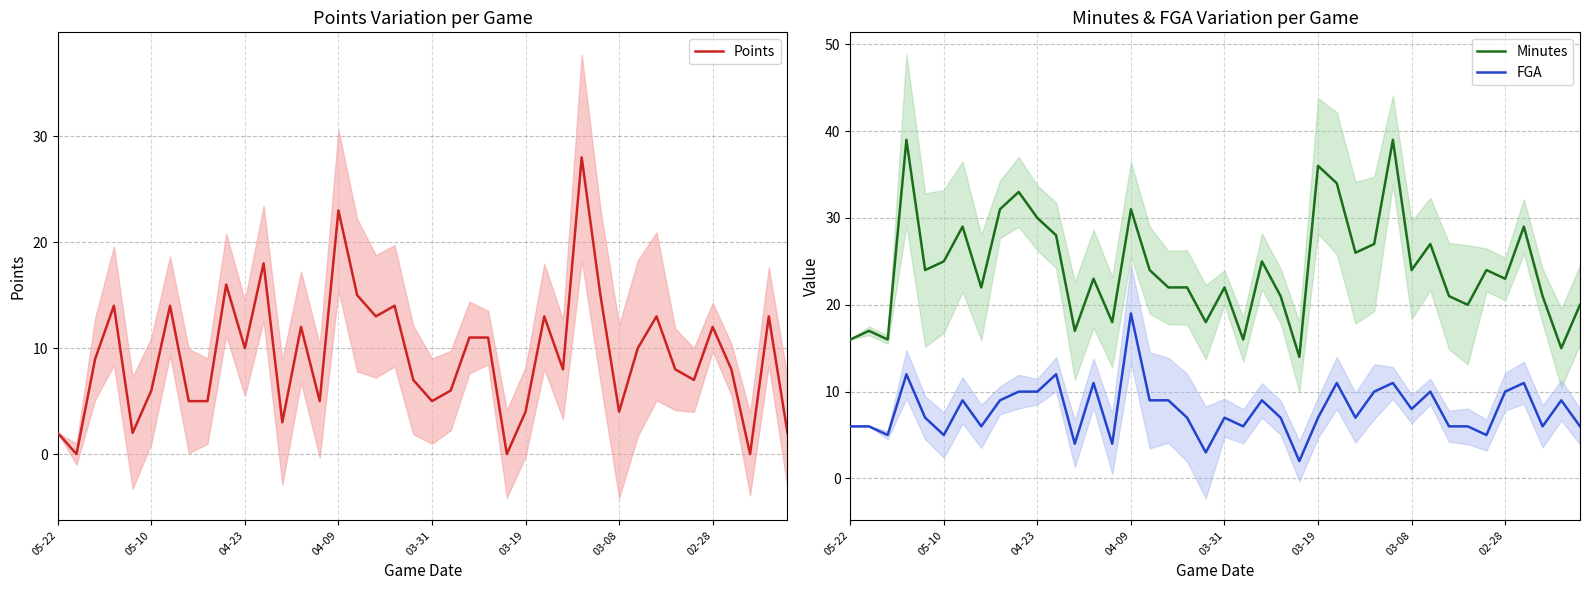

What is the label of the 9th point from the right?

31